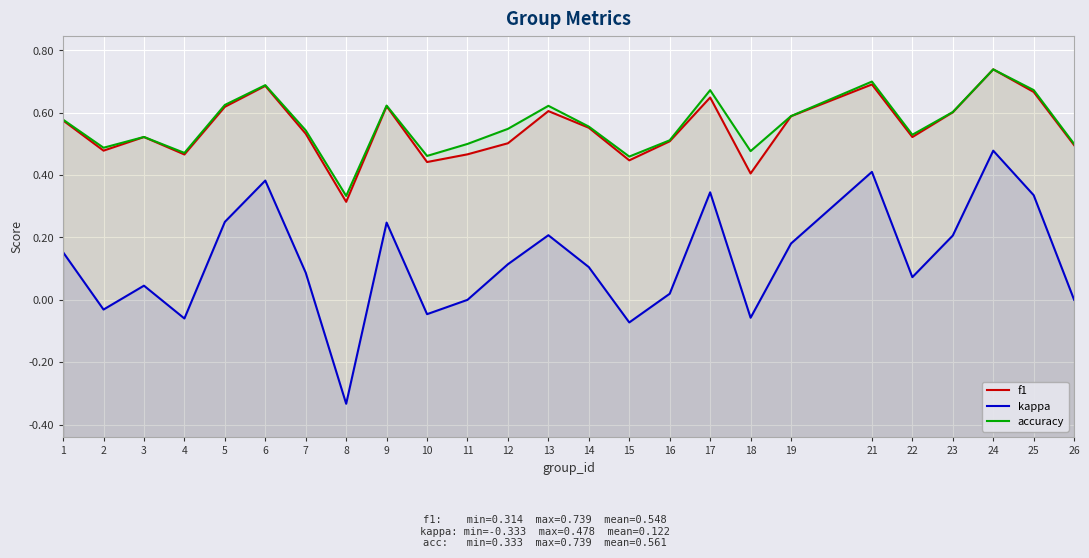

Which category has the highest value in the accuracy series?

24